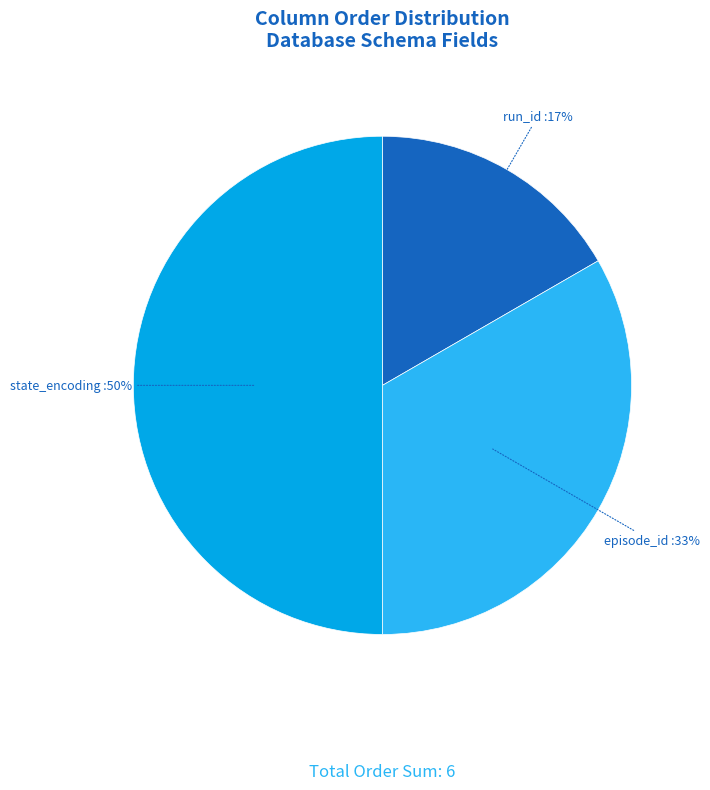

Combined, do episode_id and state_encoding account for over 50%?

Yes